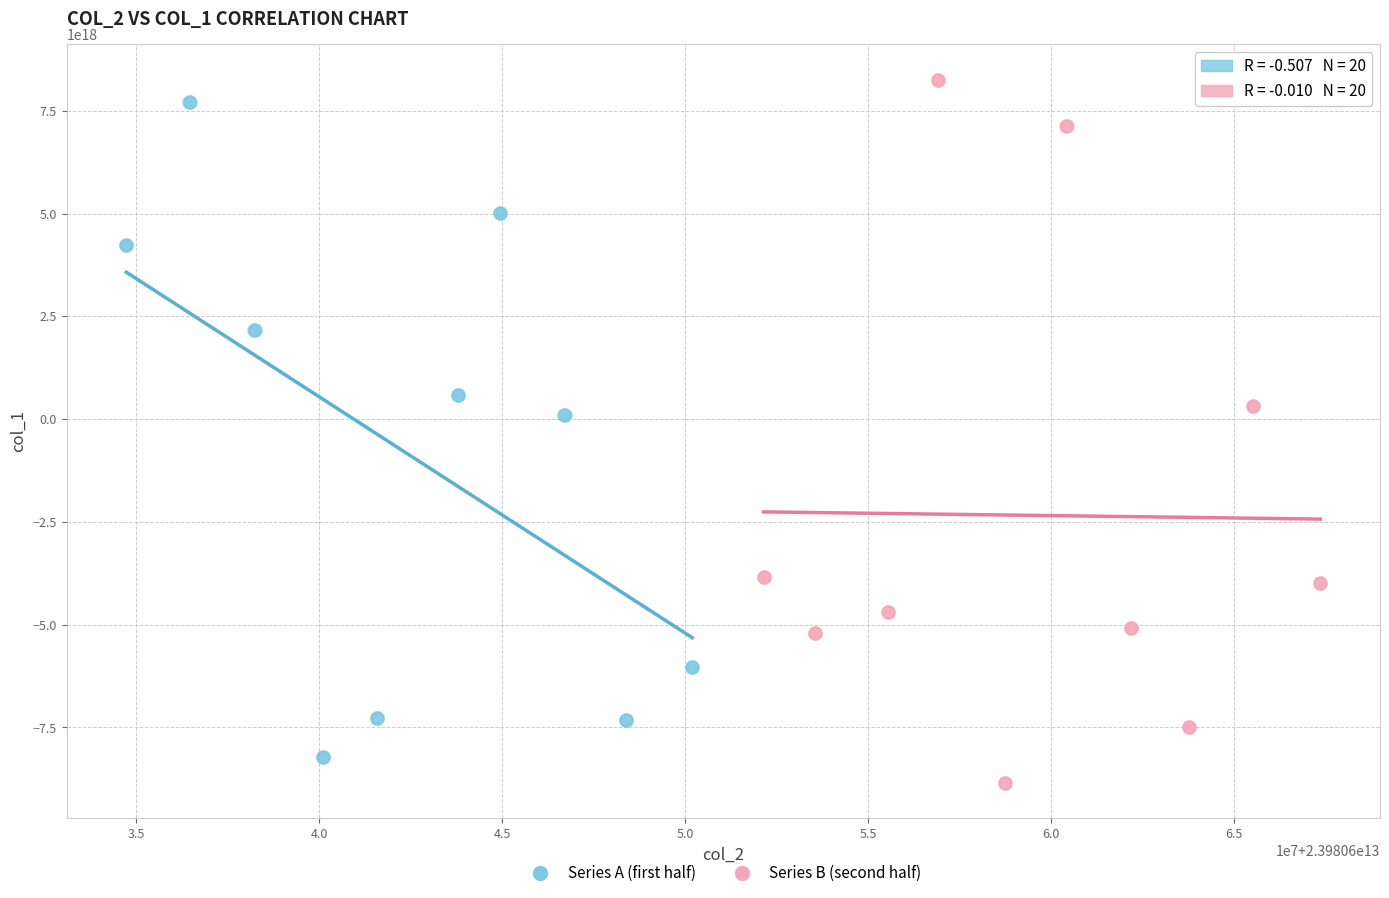

What are all the series names shown in the legend?

Series A (first half), Series B (second half)